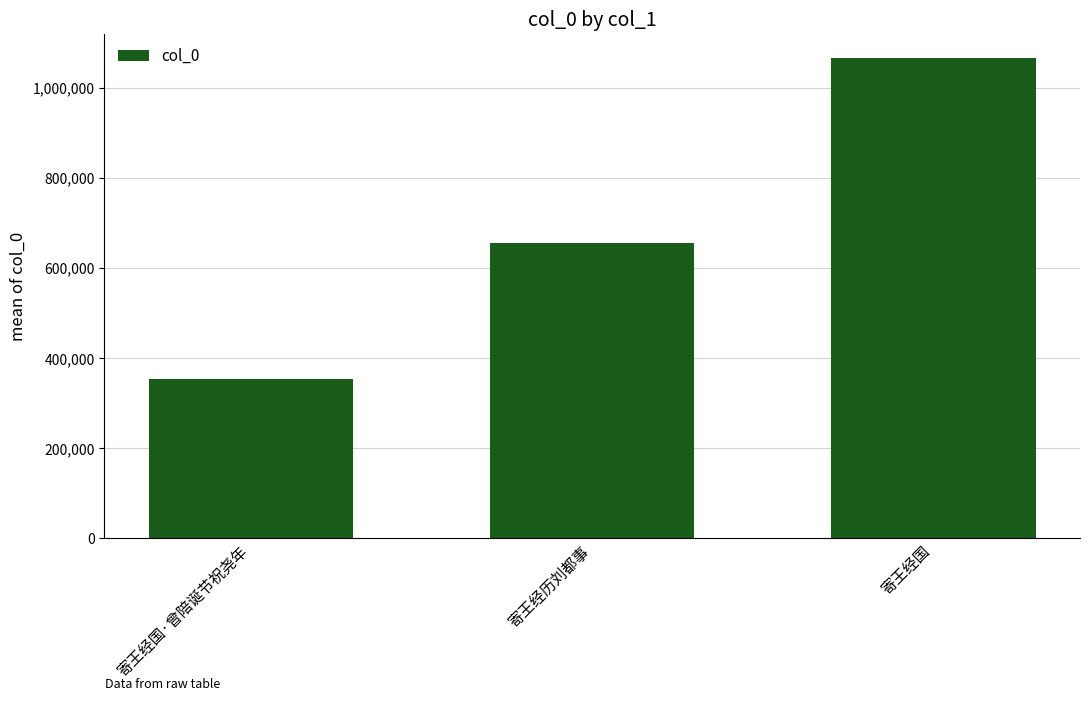

At which label is the value closest to 710165?

寄王经历刘都事